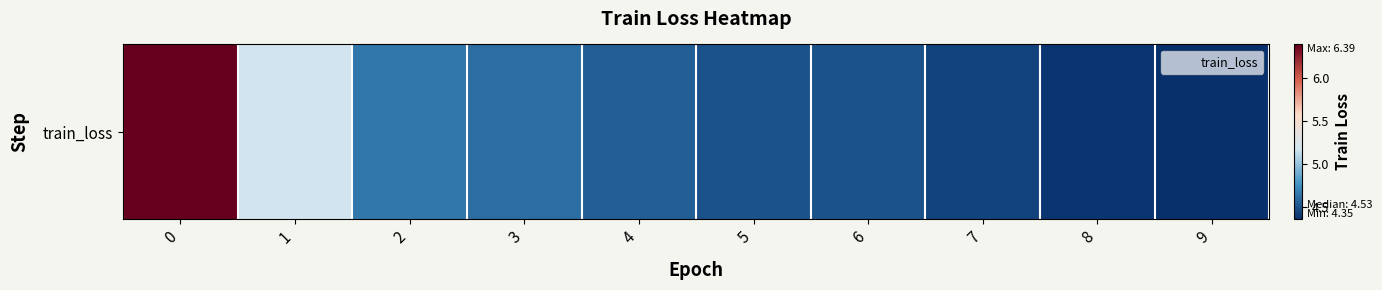

List the labels in order of value, largest first.

0, 1, 2, 3, 4, 5, 6, 7, 8, 9